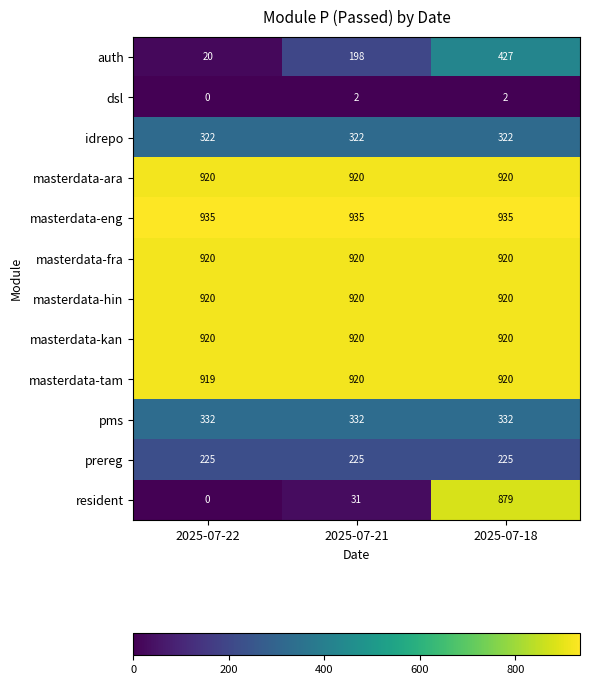

What is the difference between the highest and lowest values at 2025-07-22?

935